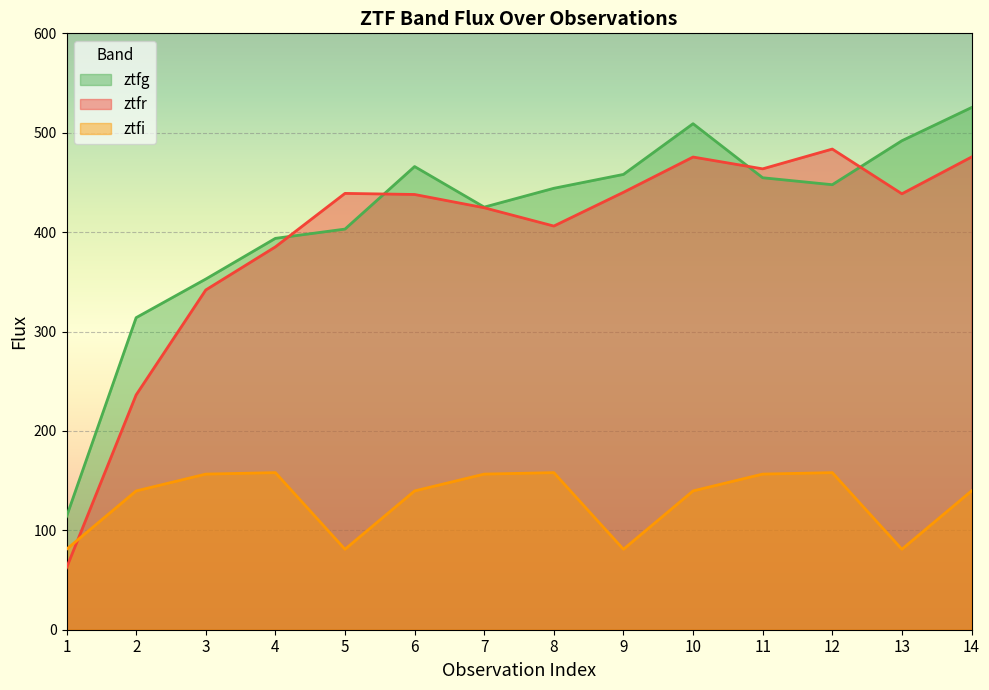

The value of ztfr at 3 is 179.3. True or false?

False